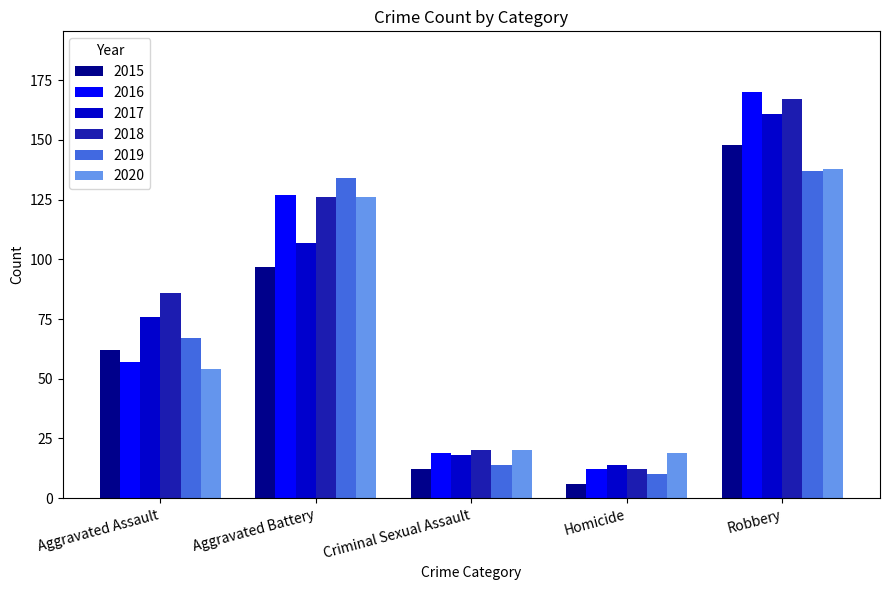

Which series has the largest range (max minus min)?

2016